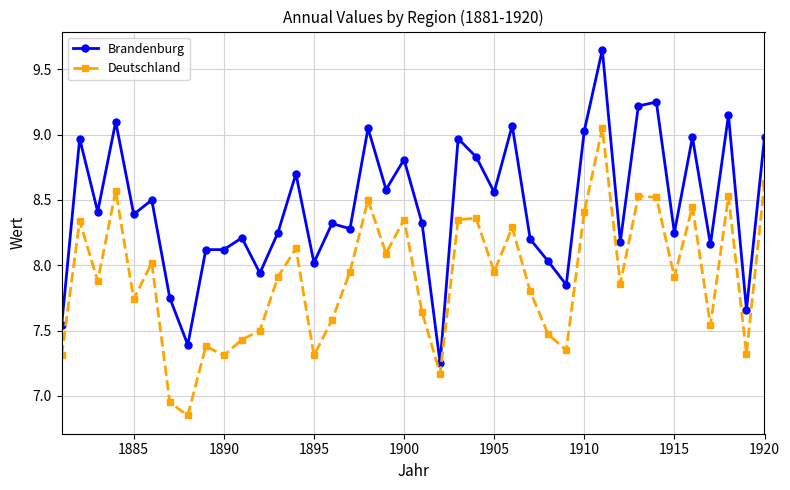

How many interior local valleys does the Deutschland series have?

13